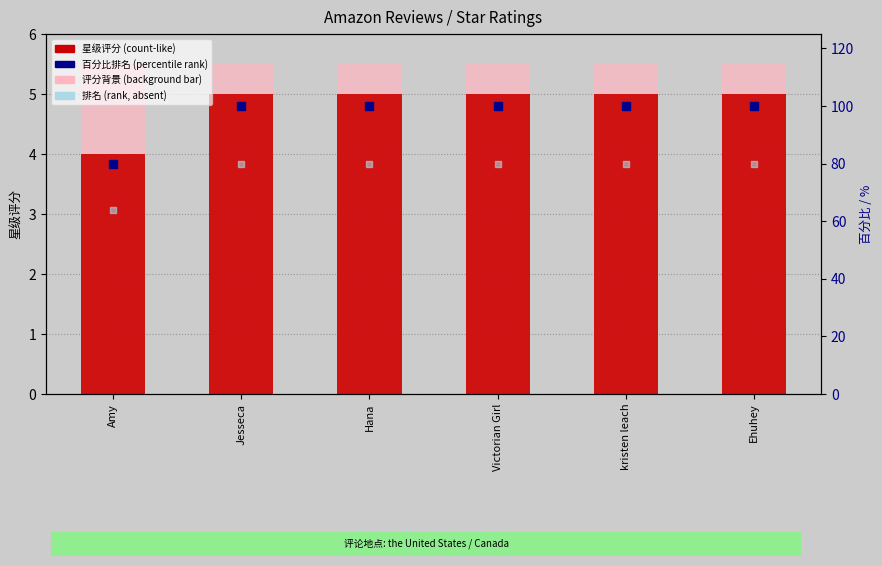

Which series reaches the minimum Y coordinate?

星级评分 (count-like)